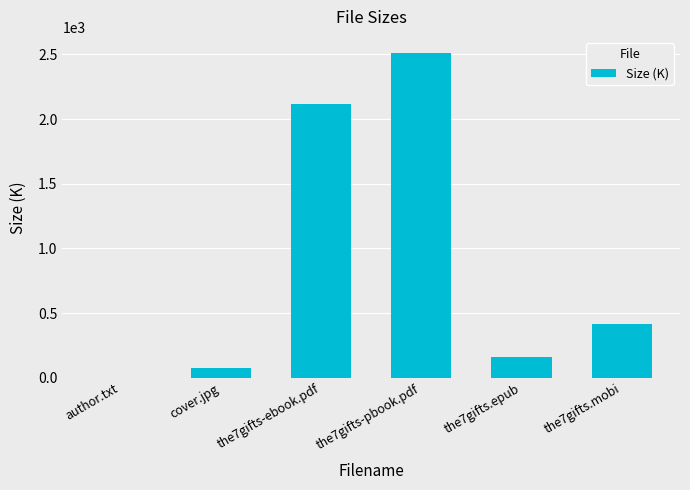

What is the average value?

881.3